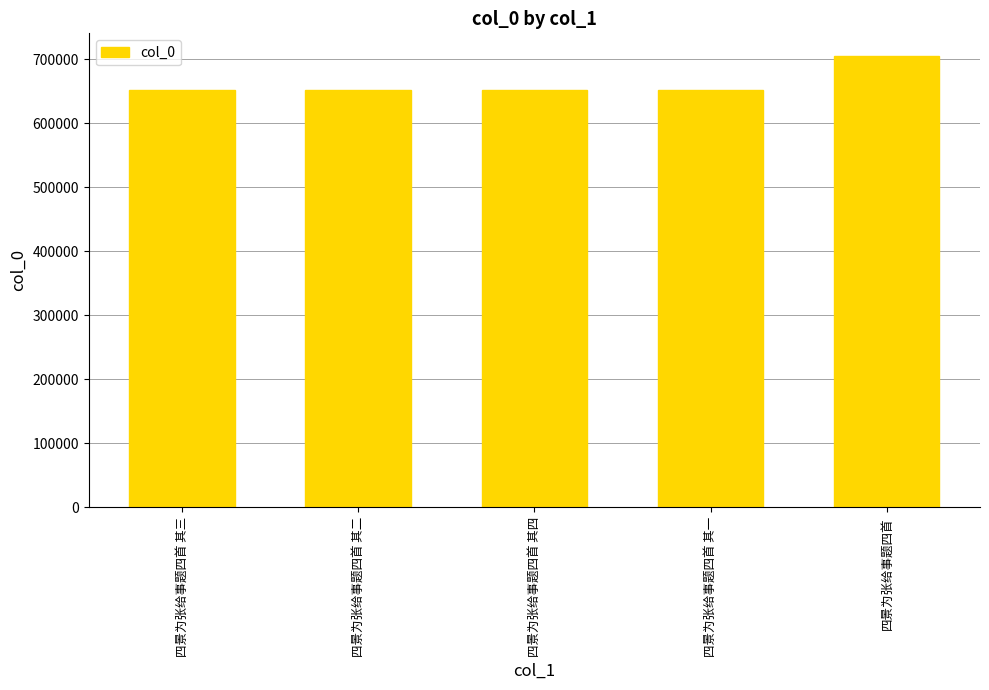

What is the difference between the maximum and second lowest values?

53355